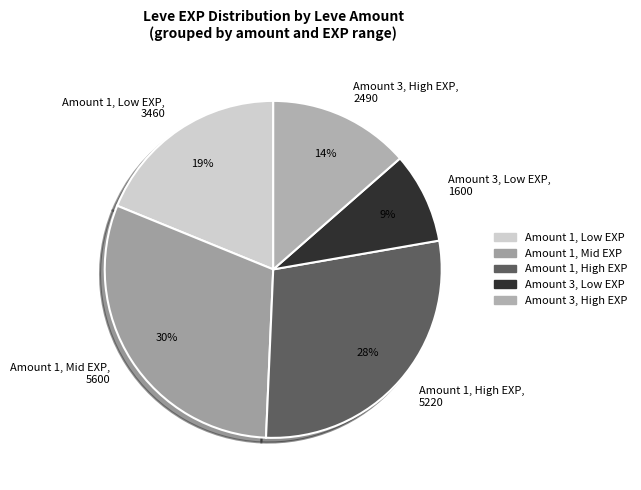

To the nearest percent, what is the combined percentage of Amount 1, High EXP, 5220 and Amount 3, Low EXP, 1600?

37%